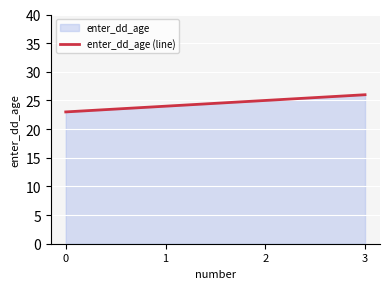

What is the value of the 1st point from the left?

23